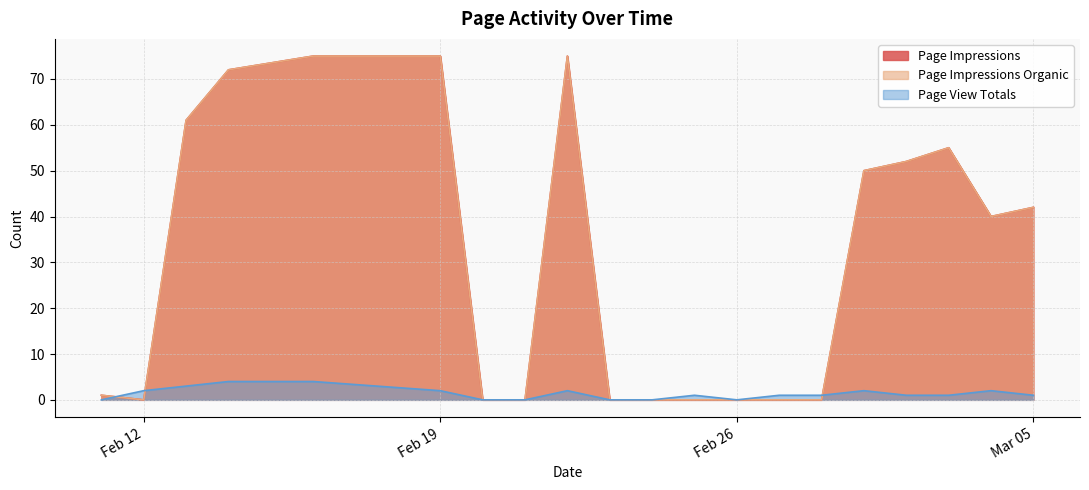

True or false: Page View Totals has a value of 1 at 2019-03-03.

True